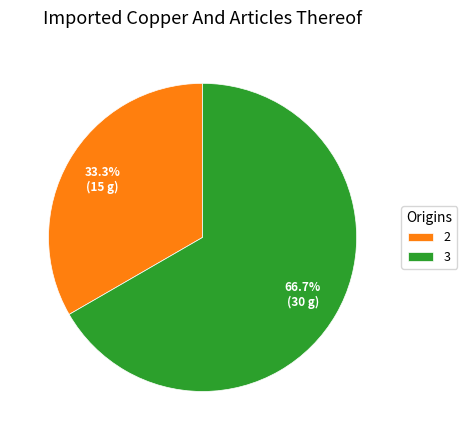

What percentage do 2 and 3 together represent?

100.0%